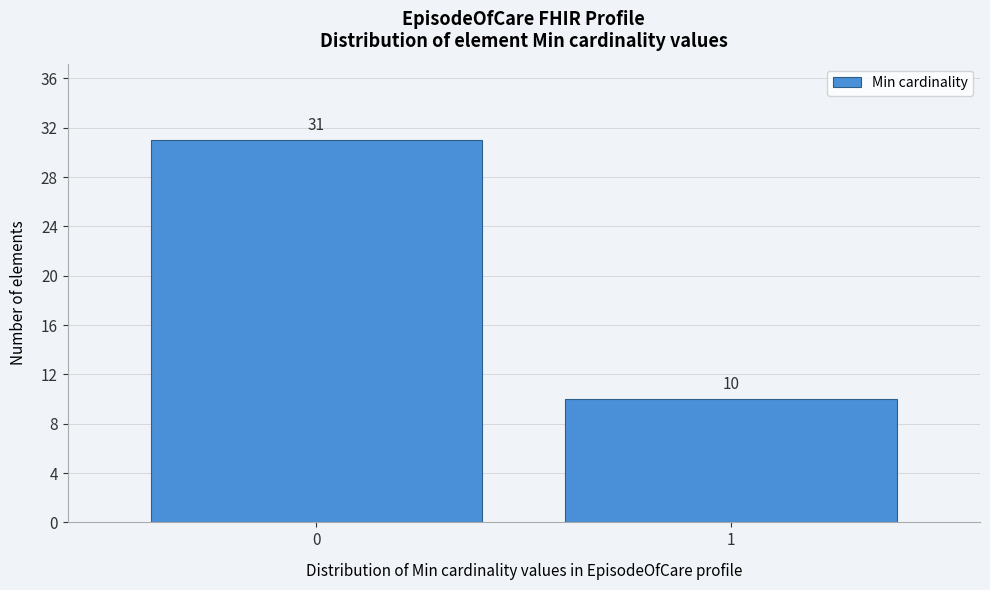

Reading right to left, extract all data points from this chart.

10	31